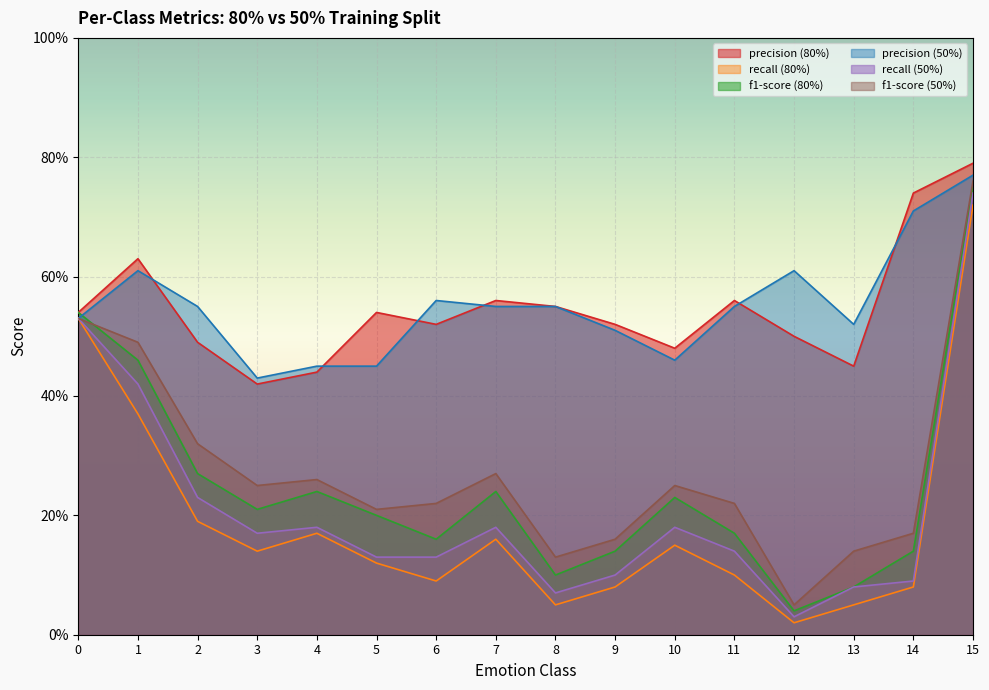

What value does the precision (80%) series have at 4?

0.4